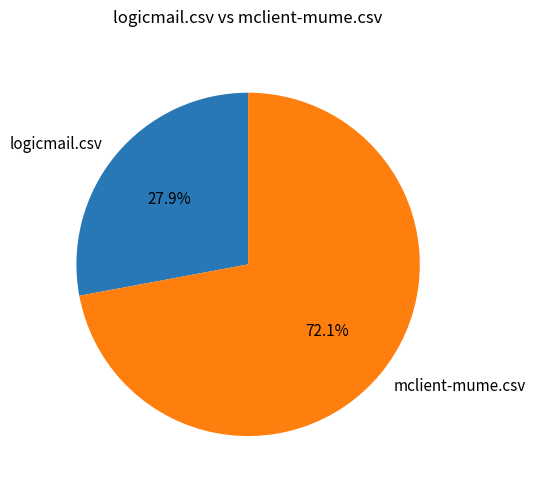

To the nearest percent, what is the difference between the logicmail.csv and mclient-mume.csv slice percentages?

44%